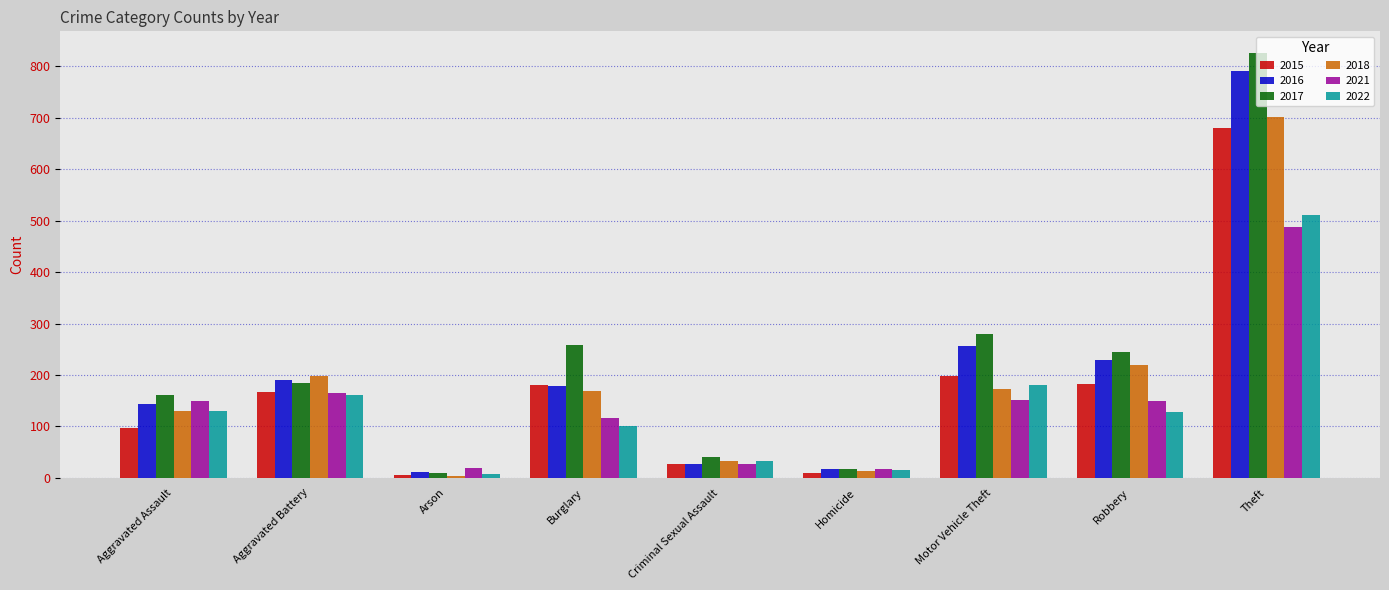

Is the value of 2017 at Motor Vehicle Theft greater than the value of 2018 at Motor Vehicle Theft?

Yes